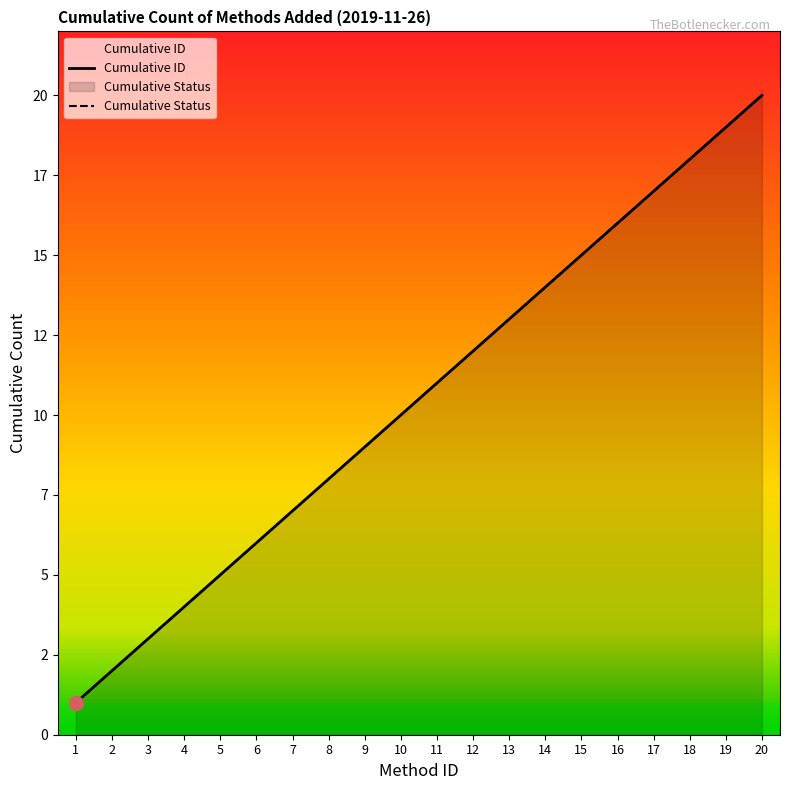

List the series in order of their peak value, lowest first.

Cumulative ID, Cumulative Status